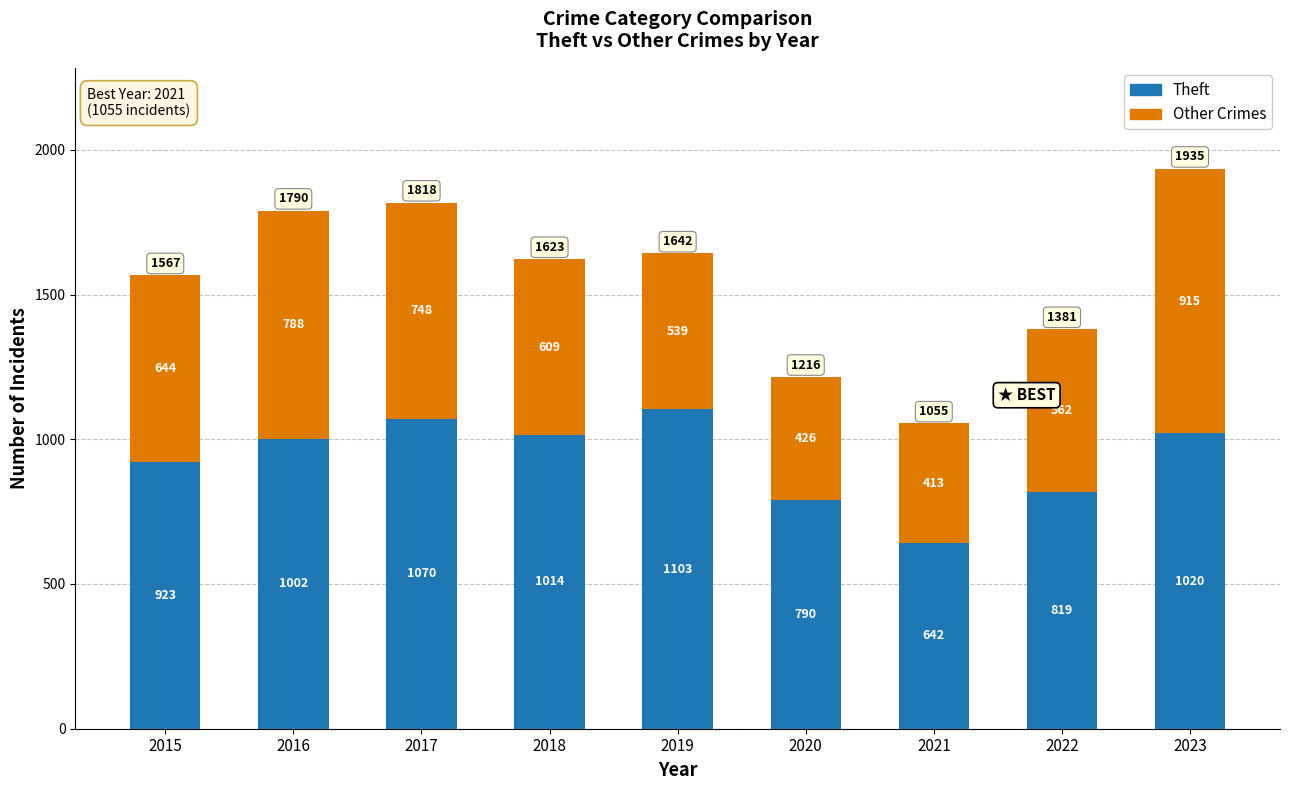

The value of Theft at 2015 is 923. True or false?

True